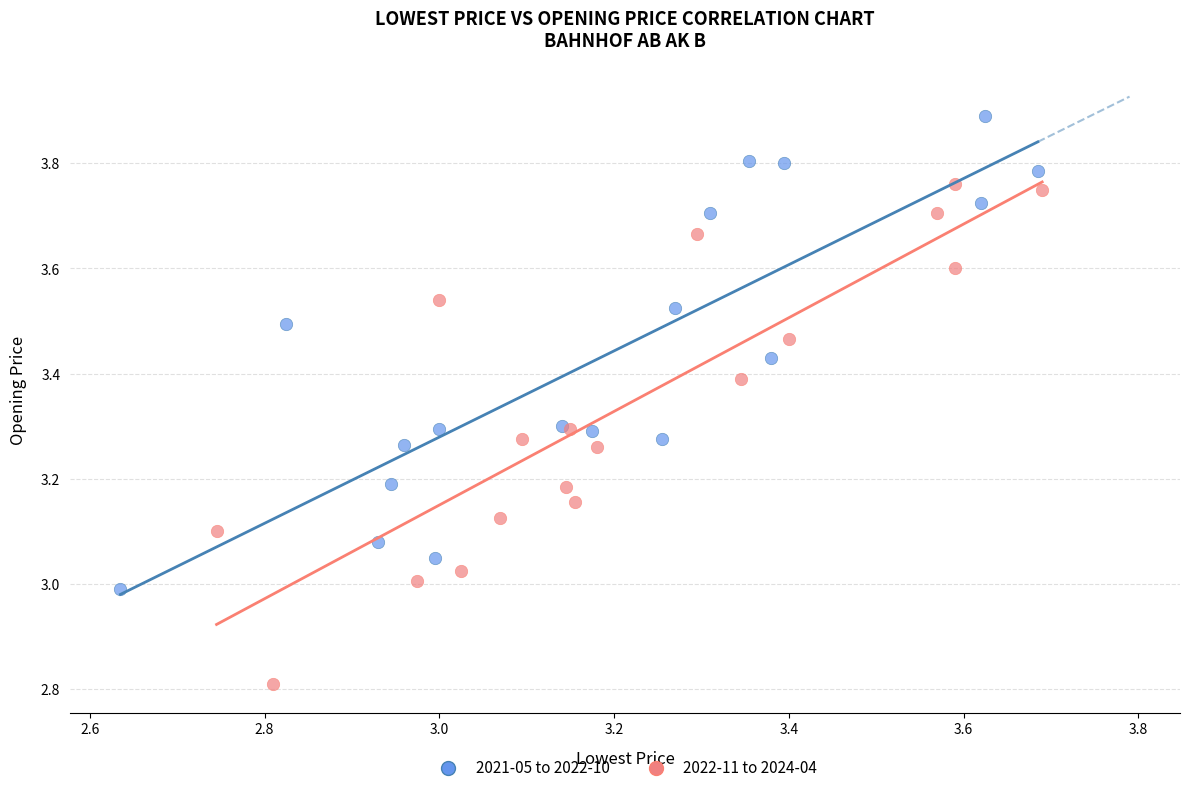

Which series contains the highest Y value?

2021-05 to 2022-10